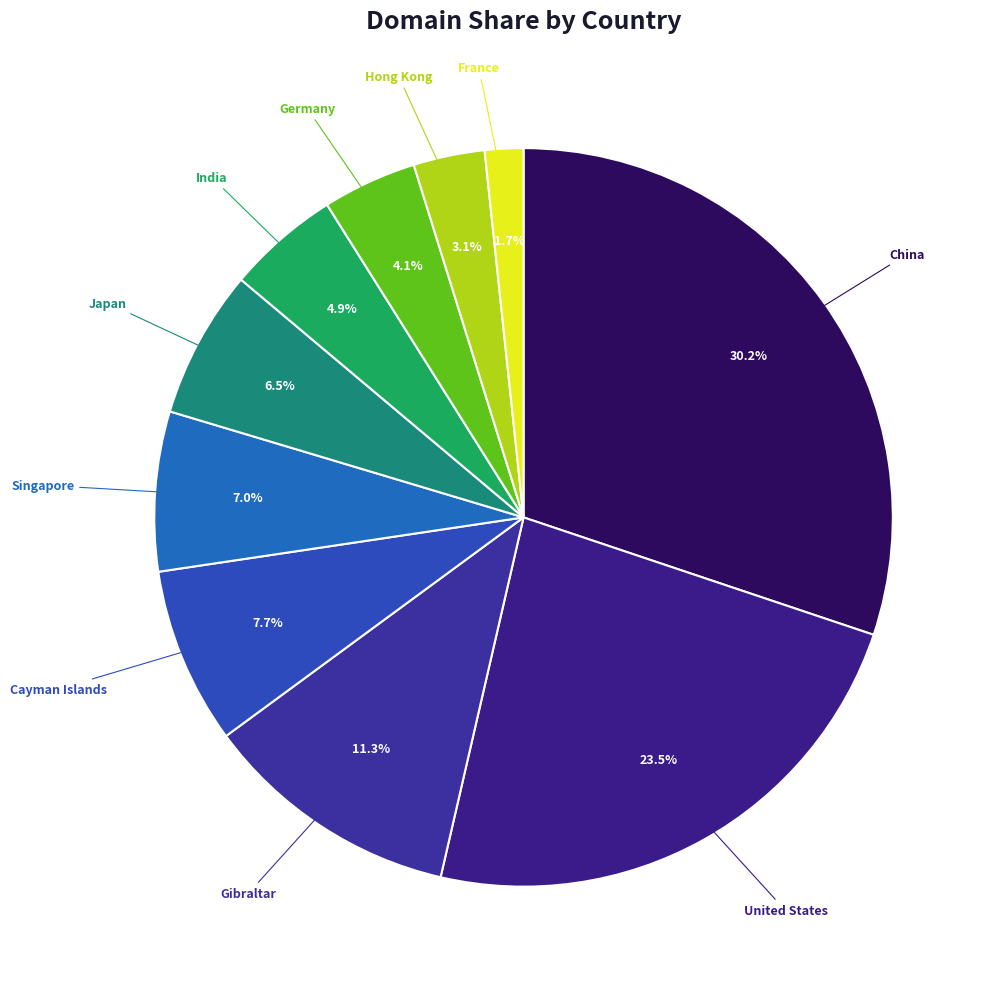

How many slices are in this pie chart?

10